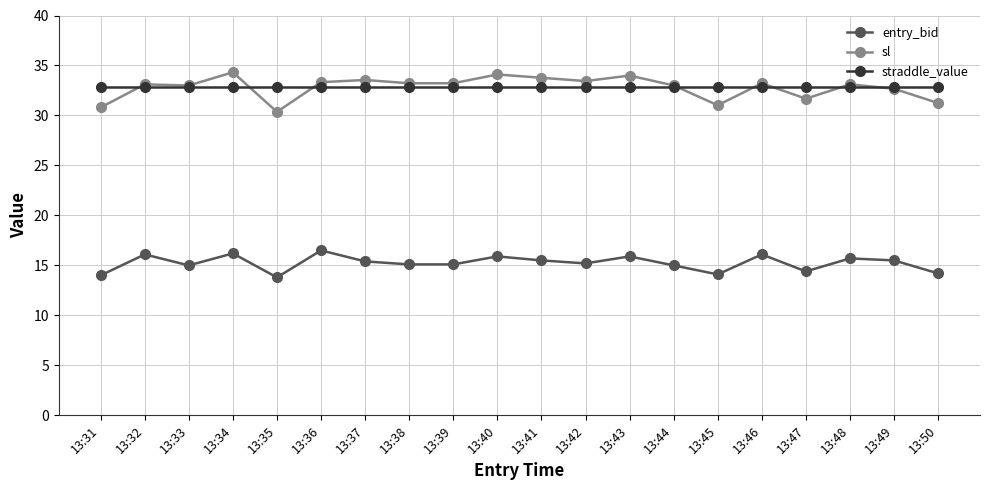

How many lines are shown in the chart?

3